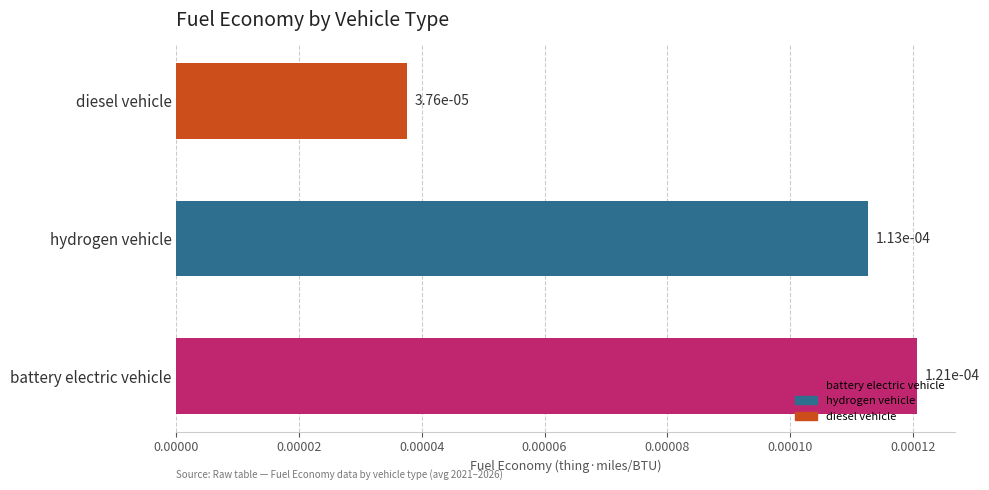

How many bars are there in total?

3